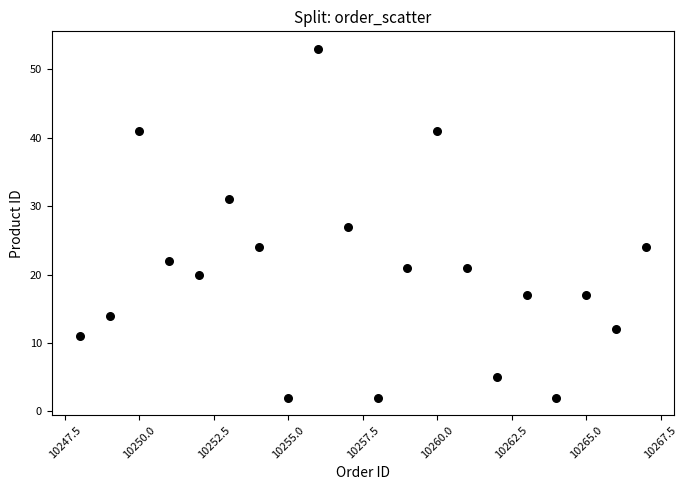

What is the range of Y values (max minus min)?

51